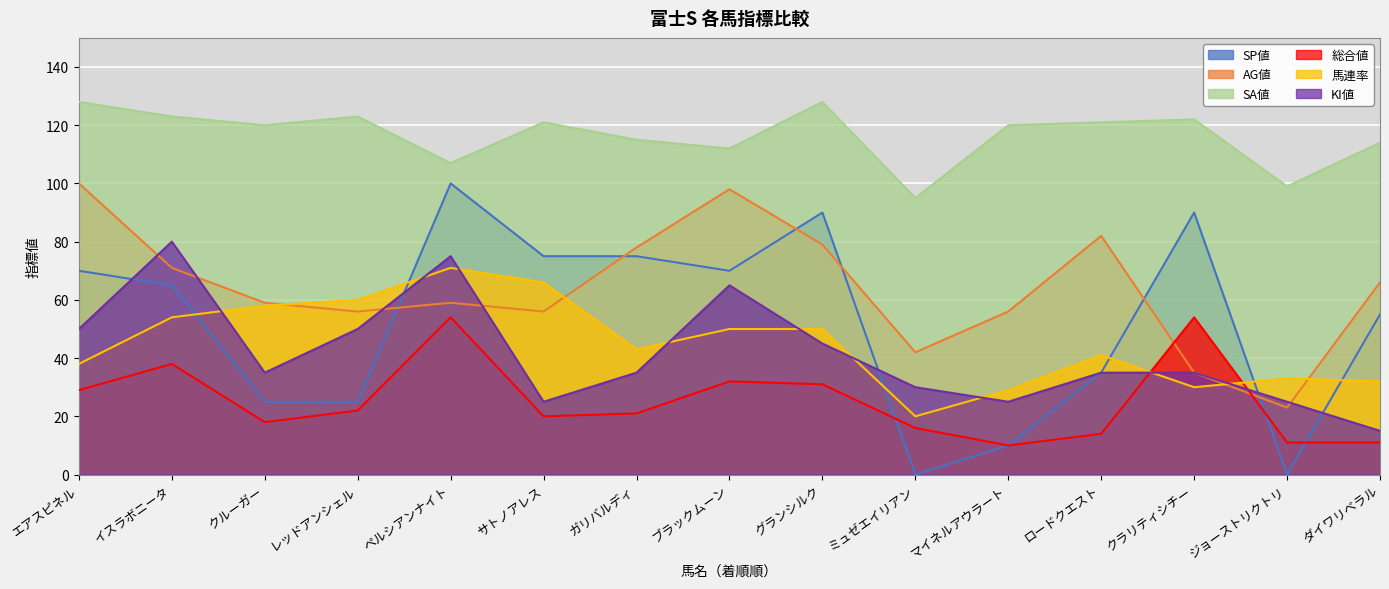

True or false: KI値 has a value of 56 at クラリティシチー.

False